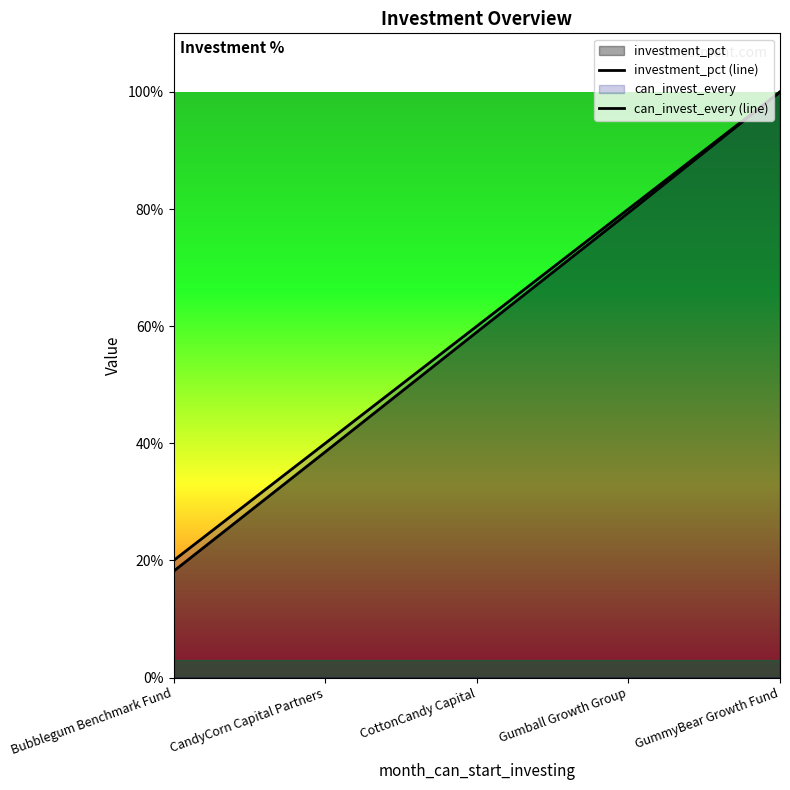

Which series changed the most between Bubblegum Benchmark Fund and GummyBear Growth Fund?

investment_pct (line)